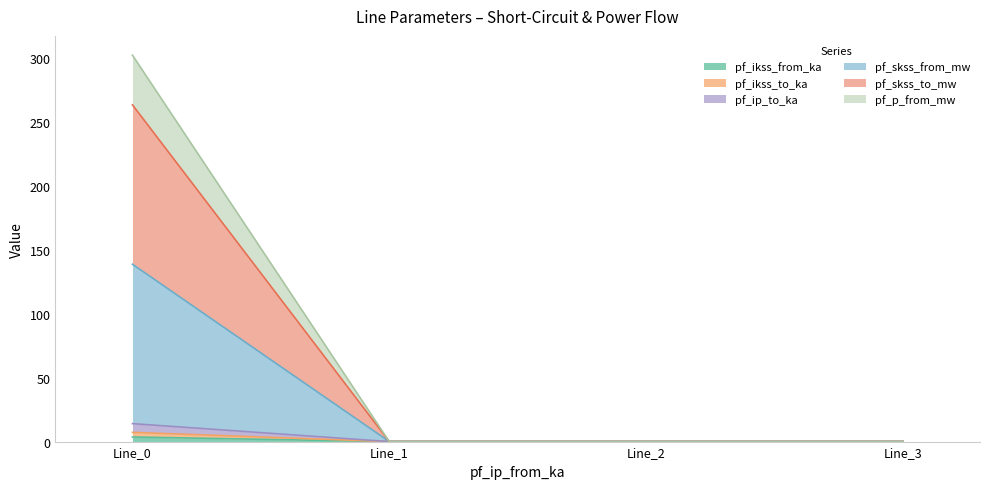

True or false: pf_skss_to_mw and pf_ikss_from_ka cross at least once.

False